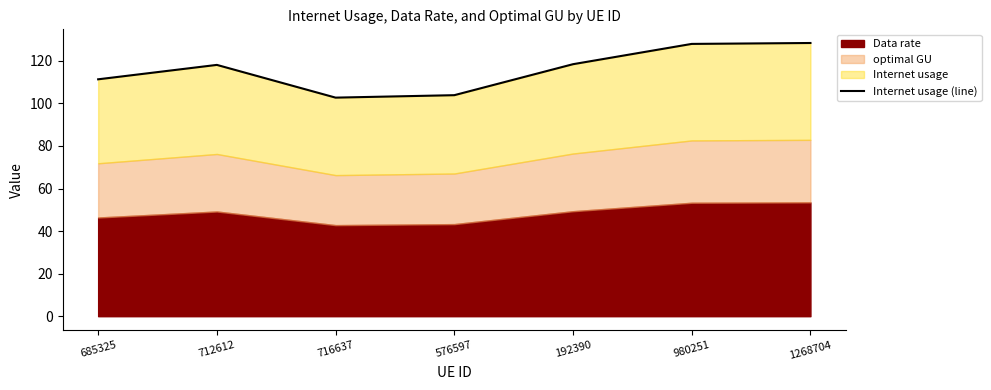

List the labels in order of value, largest first.

1268704, 980251, 192390, 712612, 685325, 576597, 716637